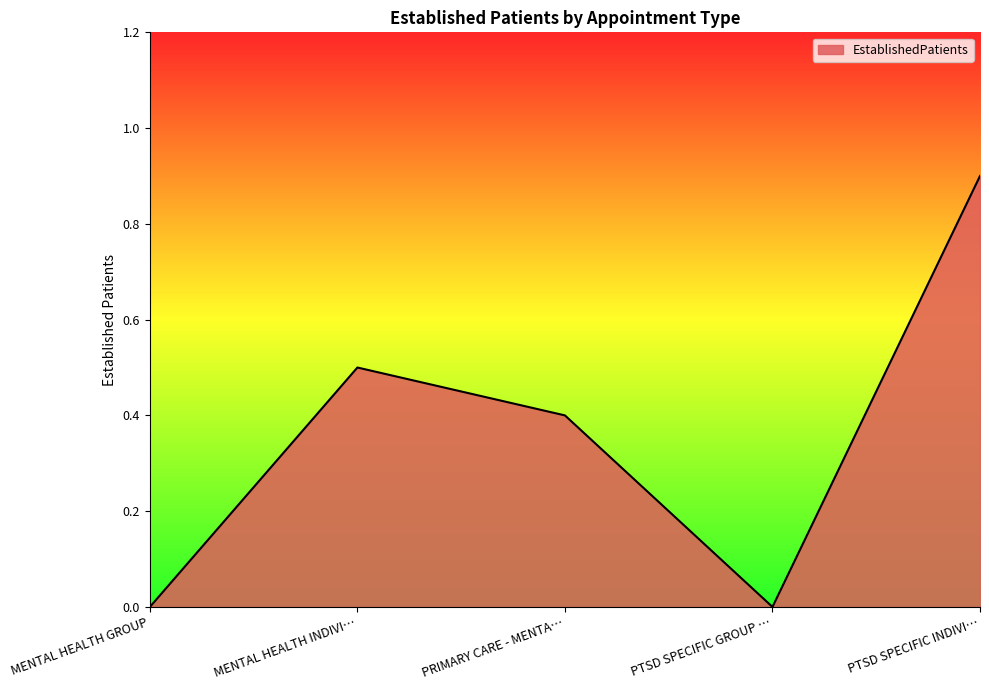

Read the value at PRIMARY CARE - MENTA….

0.4